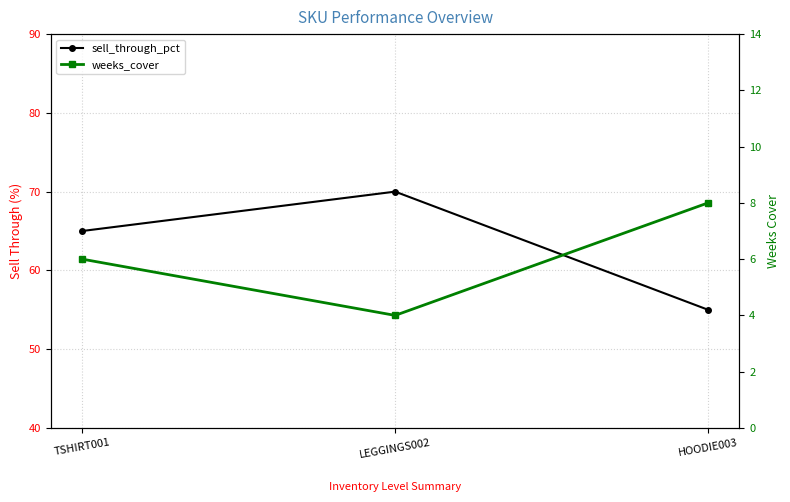

What is the maximum value shown in the chart?

70